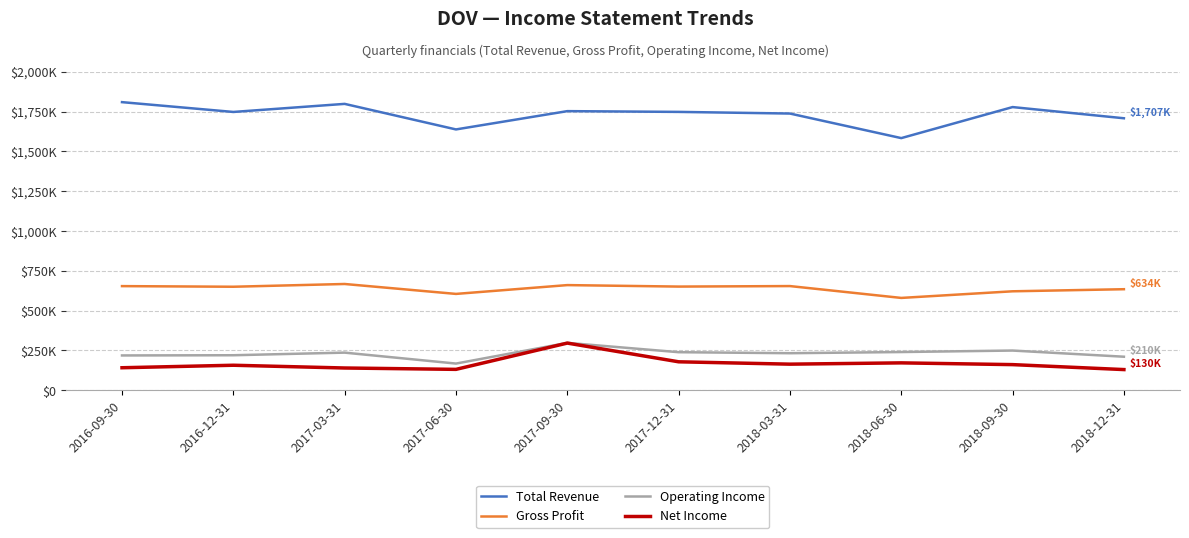

True or false: Net Income has more than 1 interior local peaks.

True